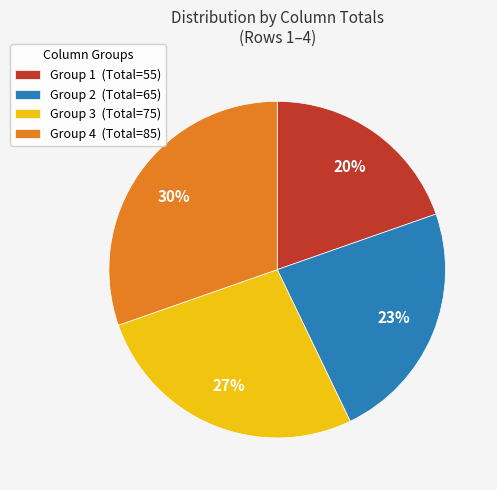

True or false: Group 4 (Total=85) accounts for 30% of the total.

True